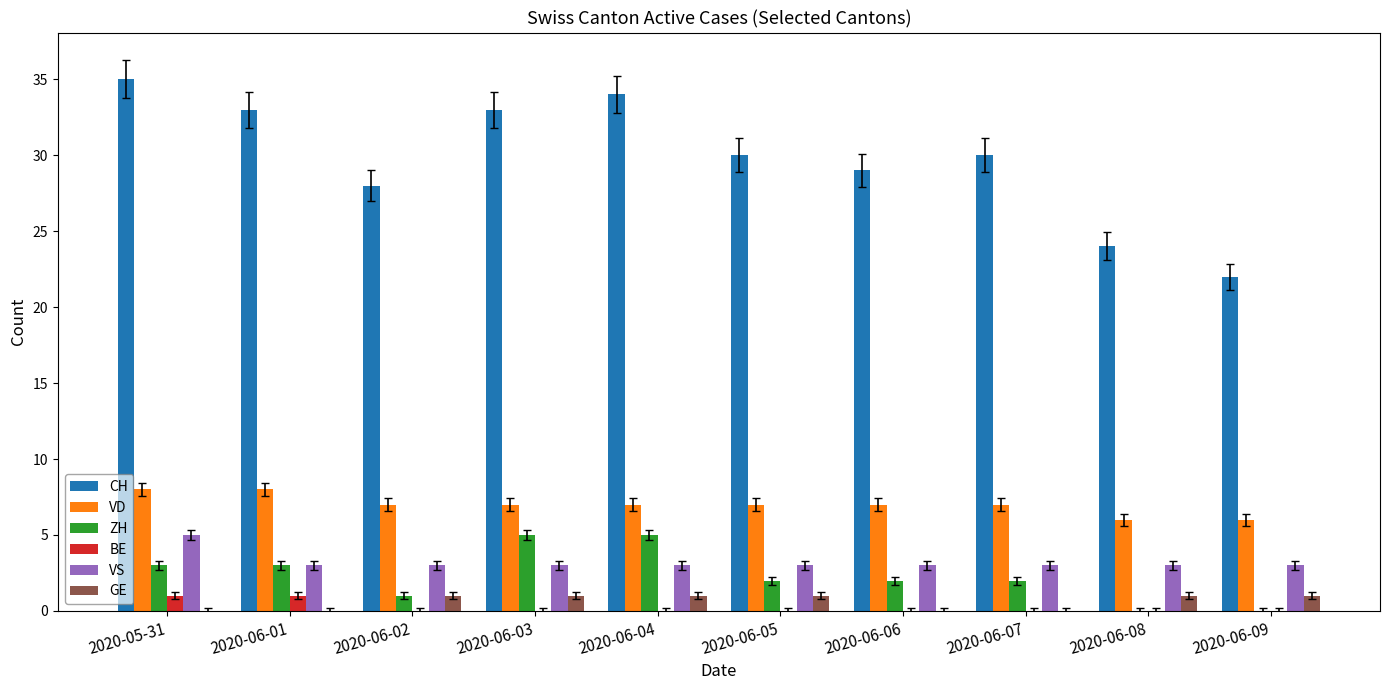

The value of VD at 2020-06-03 is 3. True or false?

False